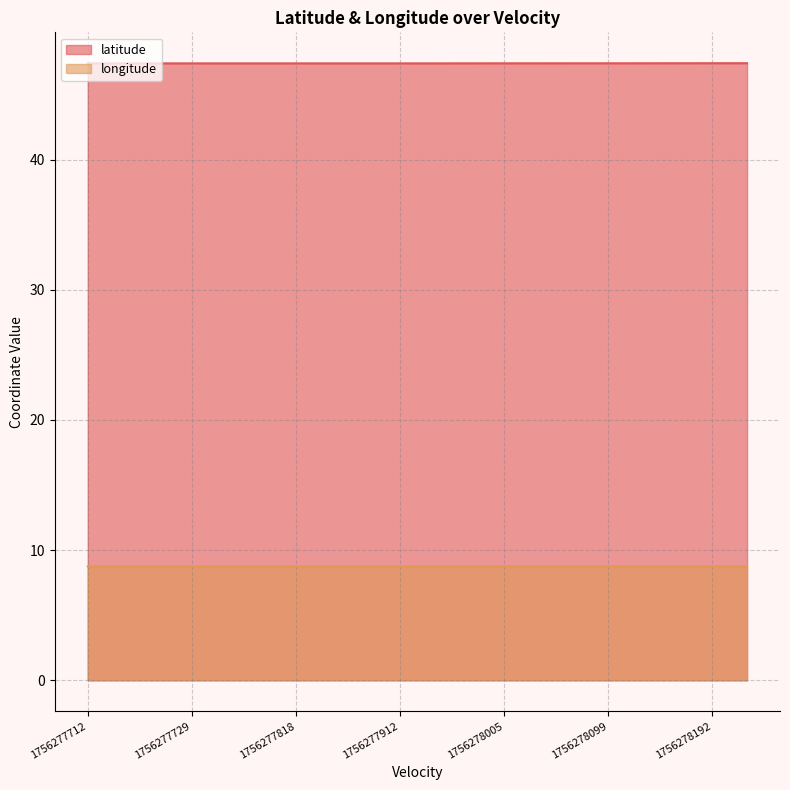

What is the spread (max minus min) of values at 7?

38.6